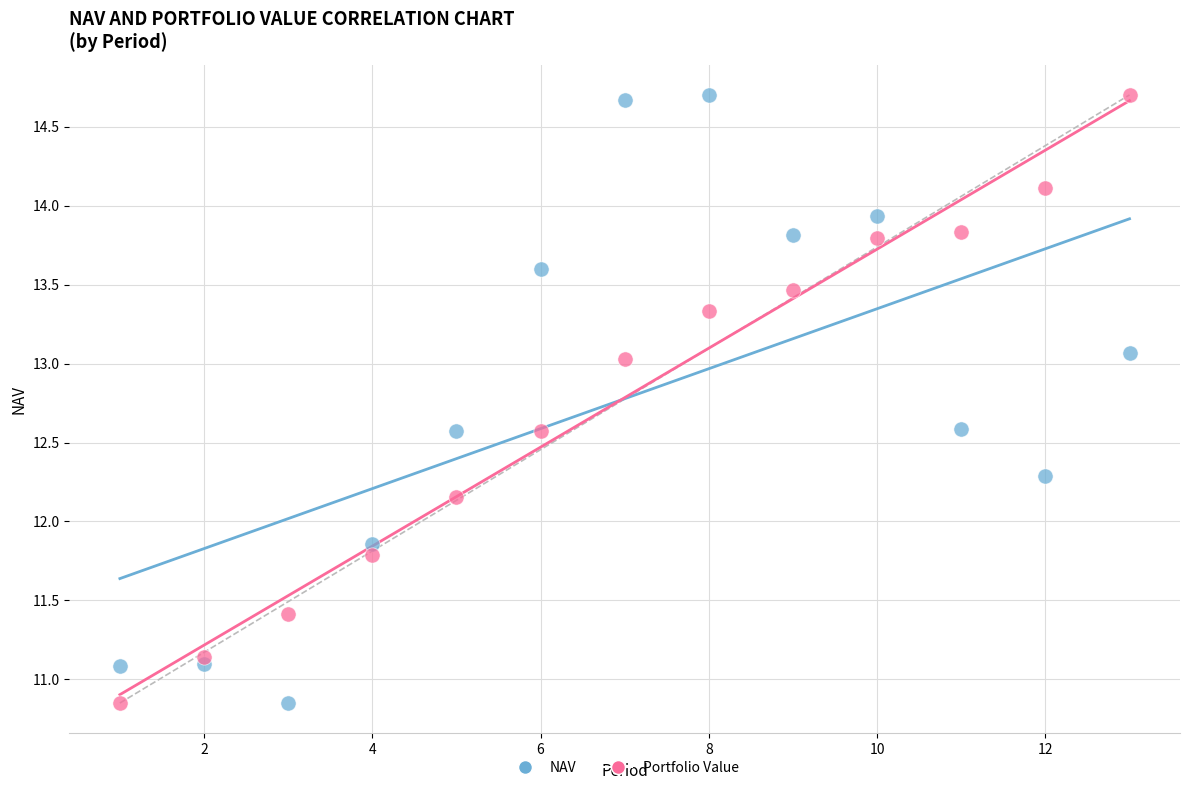

Across all data points, what is the range of Y values (max minus min)?

3.9